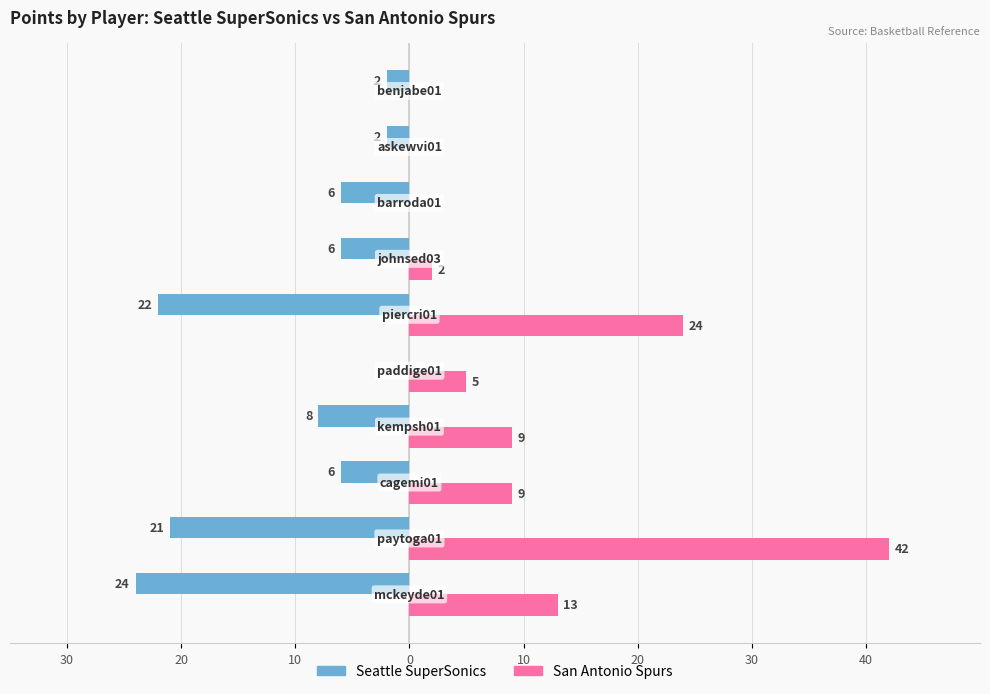

What are all the series names shown in the legend?

Seattle SuperSonics, San Antonio Spurs